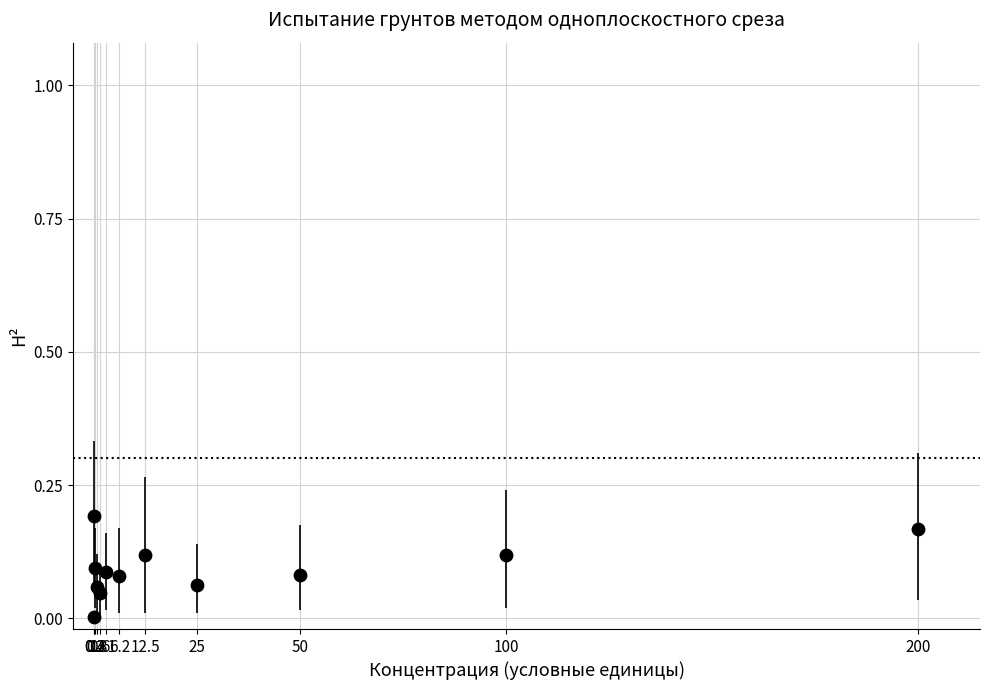

What is the range of X values (max minus min)?

200.0